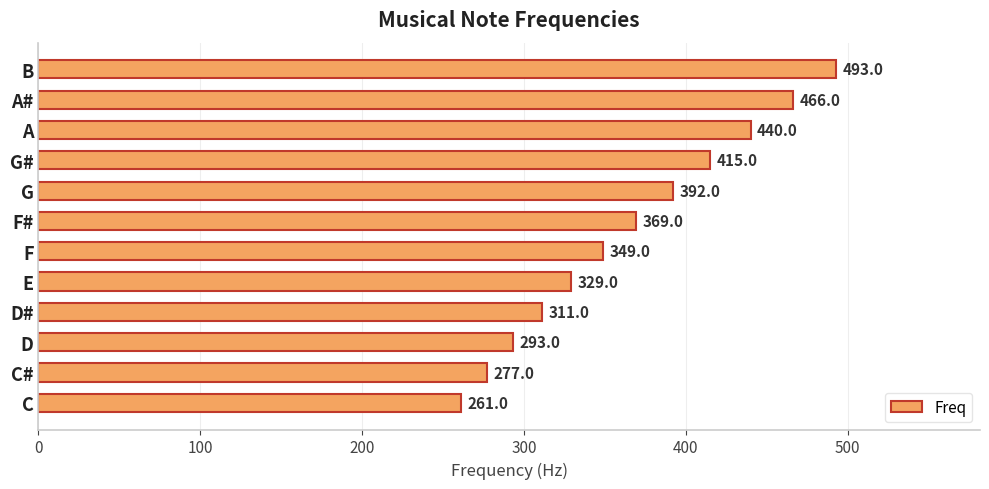

List the labels in order of value, largest first.

B, A#, A, G#, G, F#, F, E, D#, D, C#, C